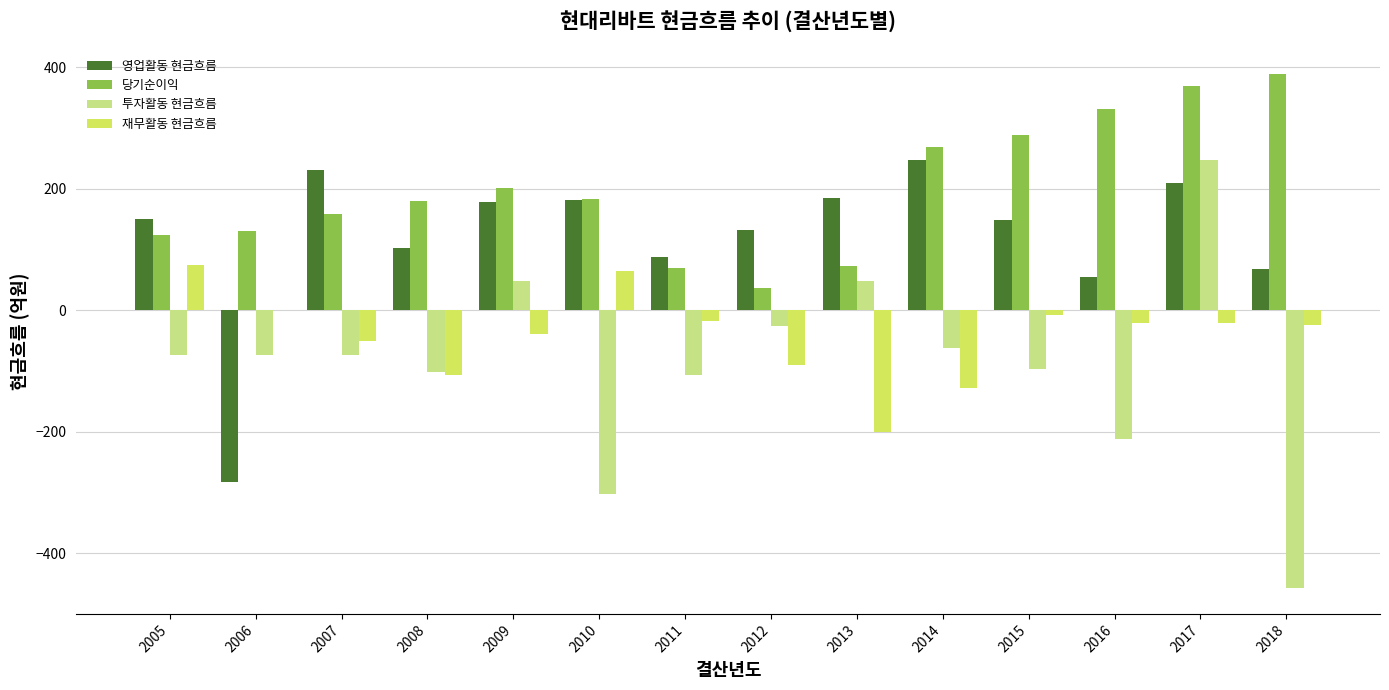

Which series has the largest total across all categories?

당기순이익